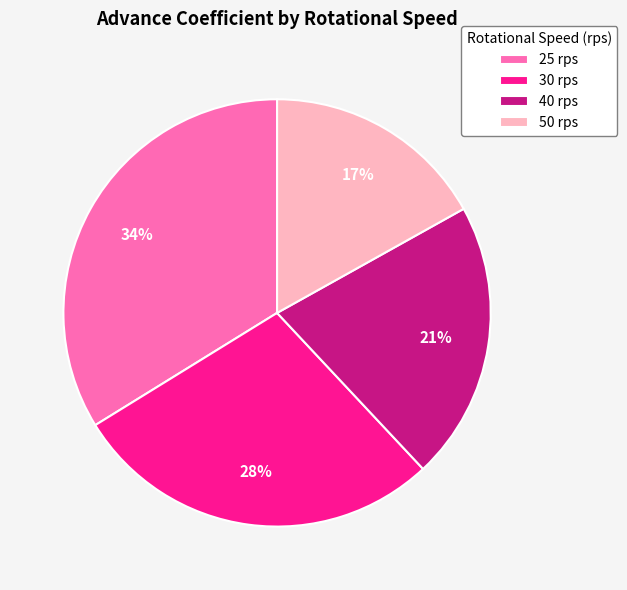

Is it true that 40 rps is 33% of the pie?

False